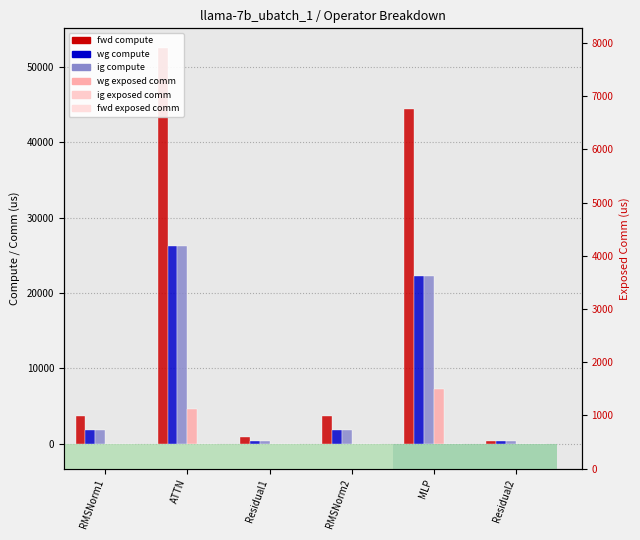

How many distinct data groups are displayed?

6